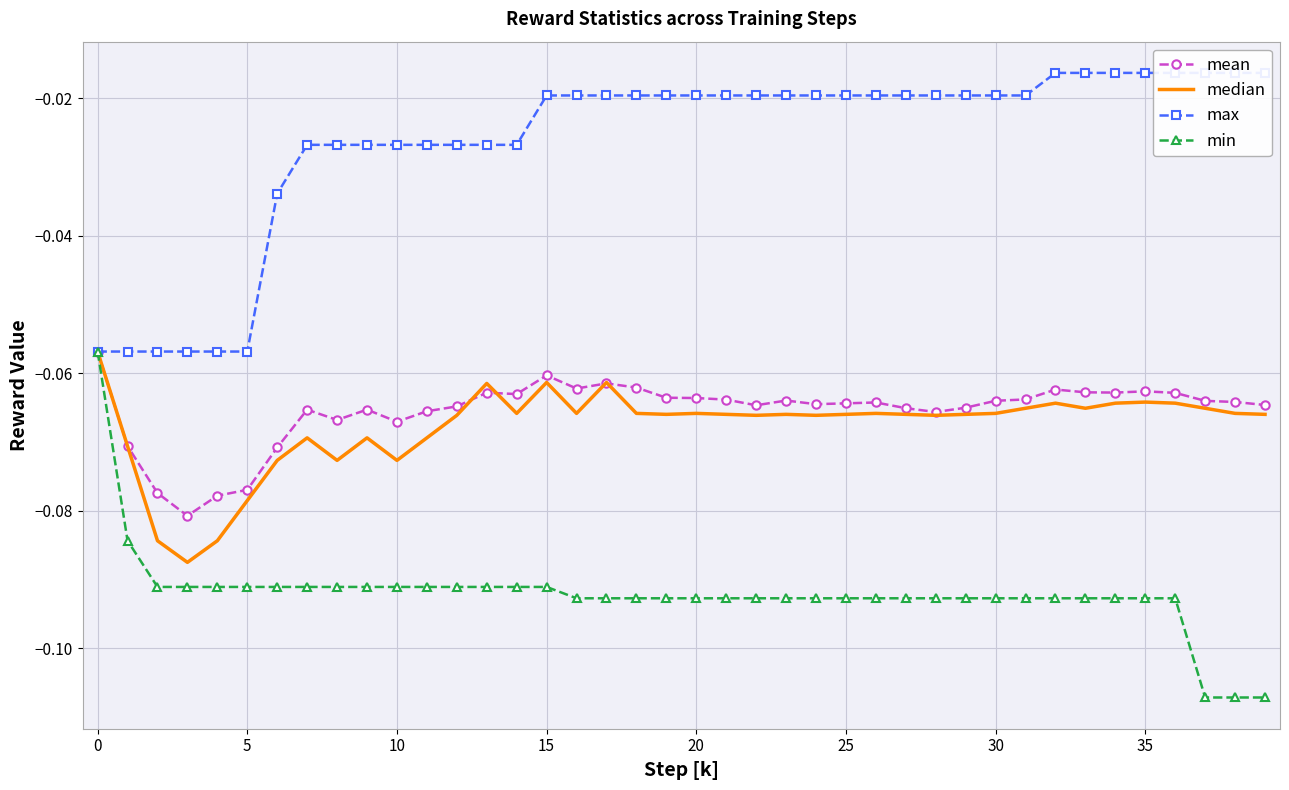

Which series has the largest total across all categories?

max